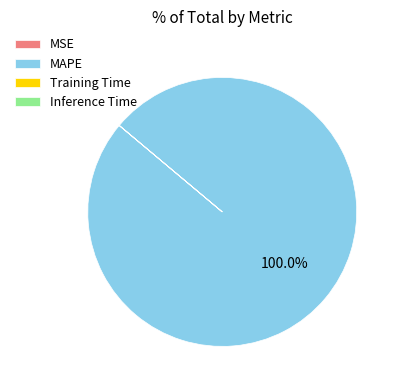

Which slice is the largest?

MAPE